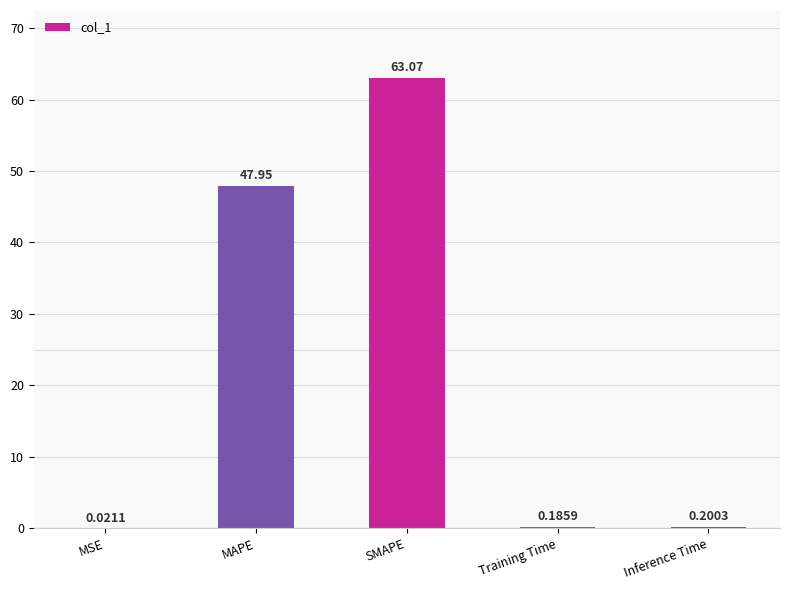

What is the sum of the values at SMAPE and MSE?

63.1